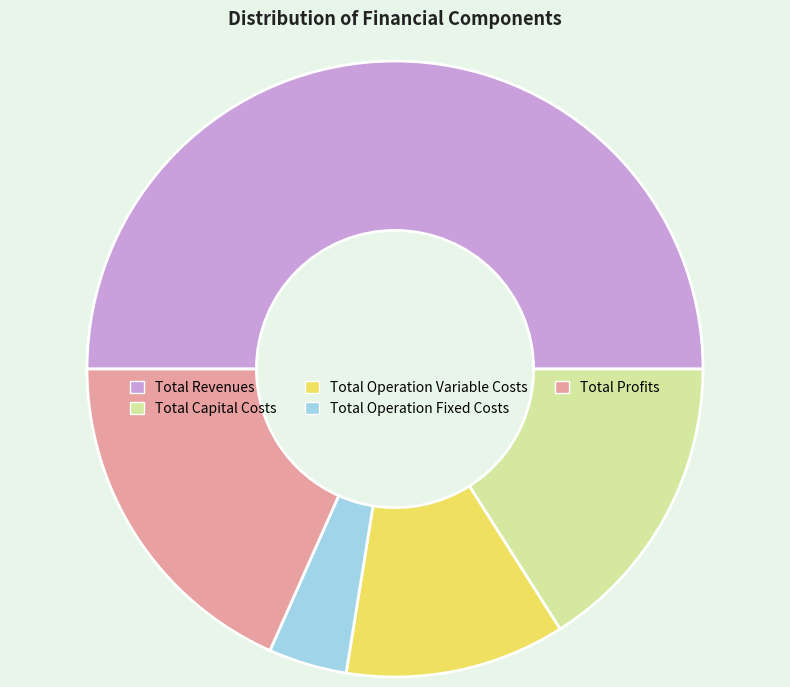

Which has a higher value, Total Operation Variable Costs or Total Profits?

Total Profits